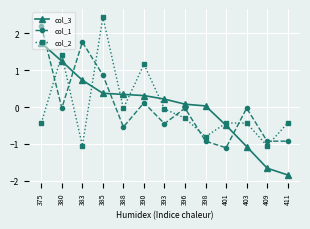

At which category does the chart reach its minimum across all series?

411